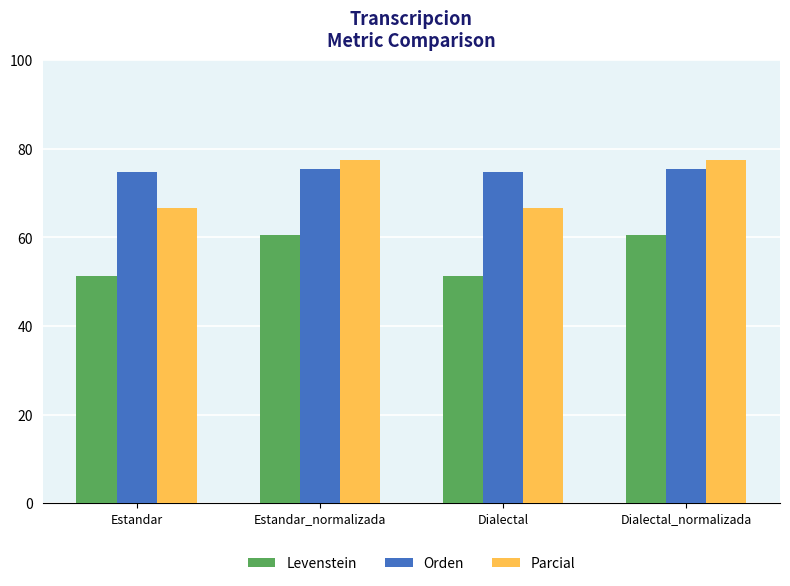

Reading left to right, transcribe all the data shown in this chart.

Levenstein: 51.3	60.6	51.3	60.6
Orden: 74.8	75.4	74.8	75.4
Parcial: 66.6	77.5	66.6	77.5